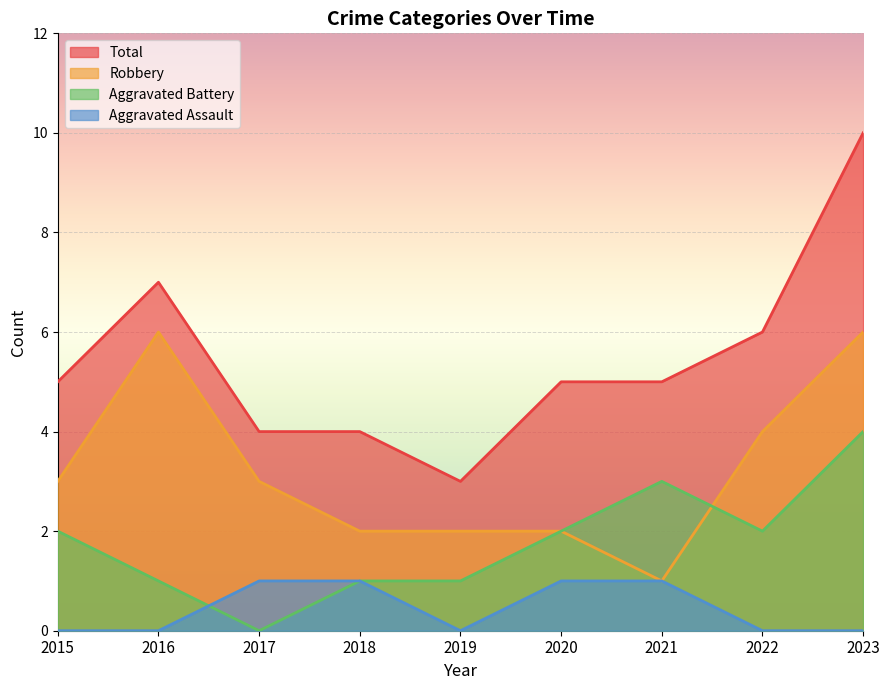

Reading left to right, what are all the values shown in this chart?

Aggravated Assault: 2015=0	2016=0	2017=1	2018=1	2019=0	2020=1	2021=1	2022=0	2023=0
Aggravated Battery: 2015=2	2016=1	2017=0	2018=1	2019=1	2020=2	2021=3	2022=2	2023=4
Robbery: 2015=3	2016=6	2017=3	2018=2	2019=2	2020=2	2021=1	2022=4	2023=6
Total: 2015=5	2016=7	2017=4	2018=4	2019=3	2020=5	2021=5	2022=6	2023=10